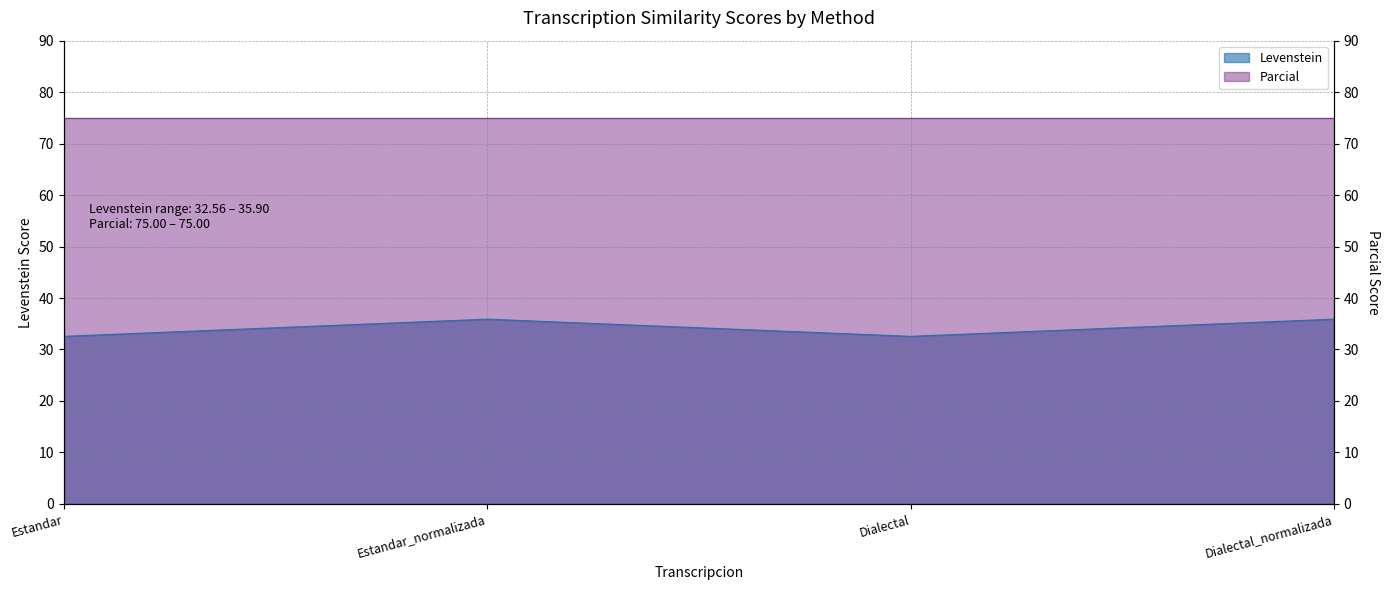

List the labels in order of value, largest first.

Estandar_normalizada, Dialectal_normalizada, Estandar, Dialectal